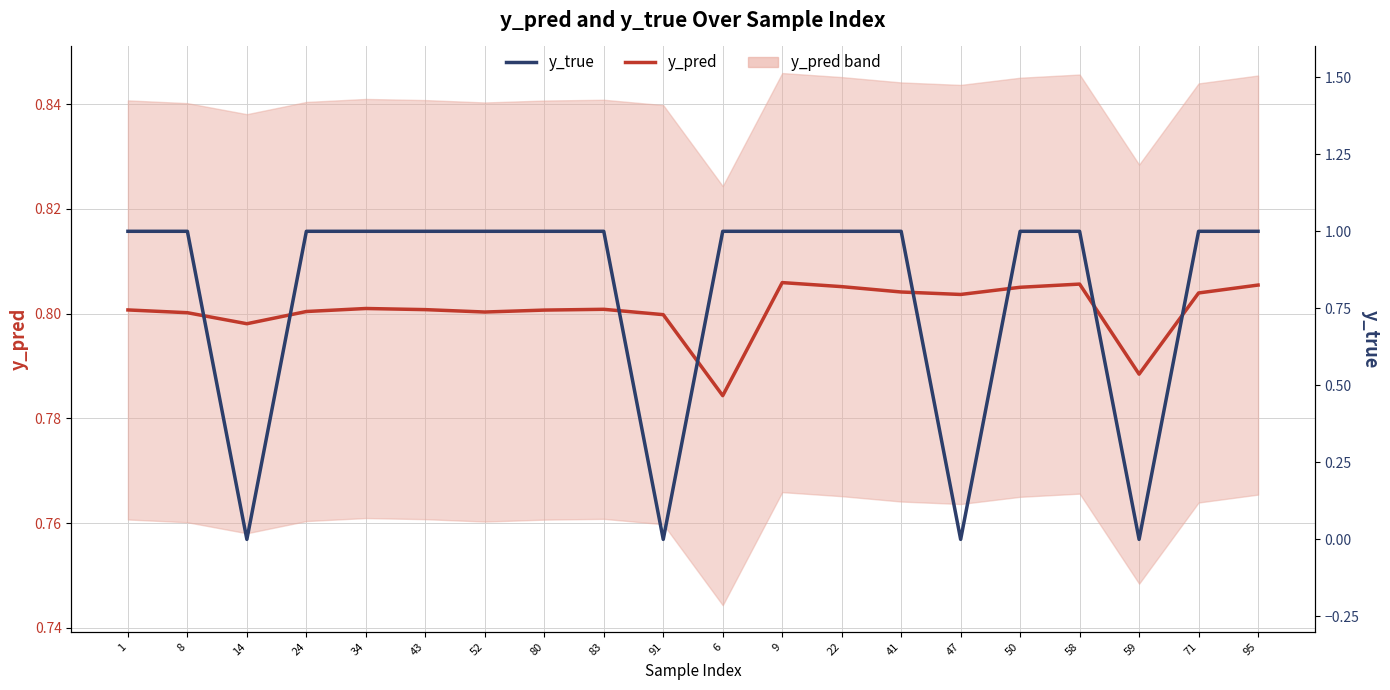

Is this an area chart (filled region under the line)?

No